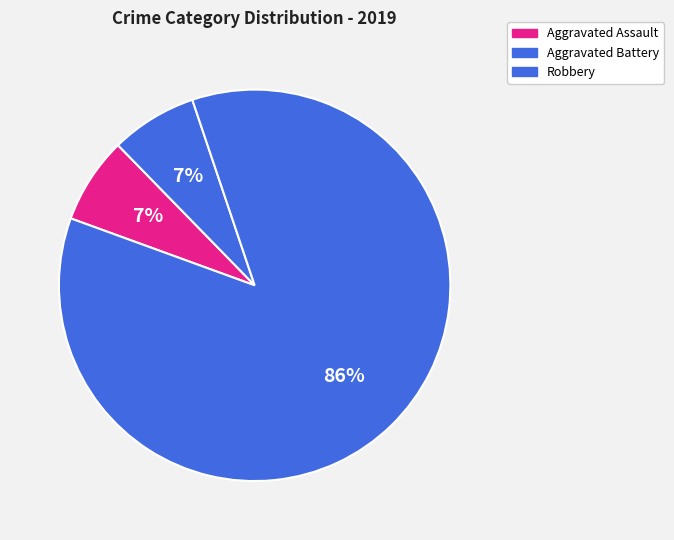

How many segments does this pie chart have?

3